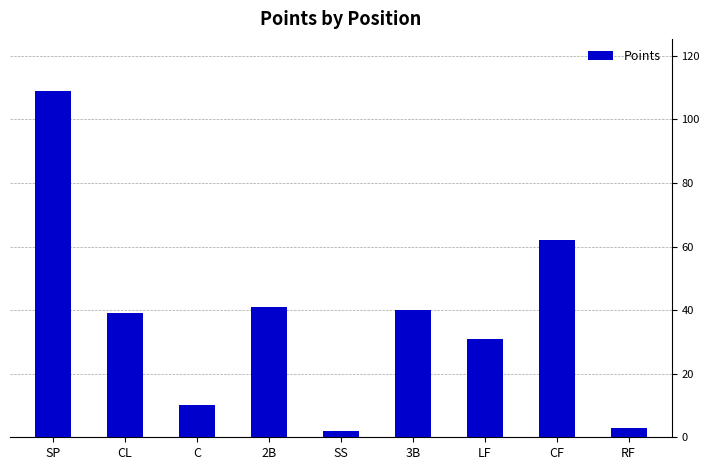

Reading left to right, what are all the values shown in this chart?

109	39	10	41	2	40	31	62	3